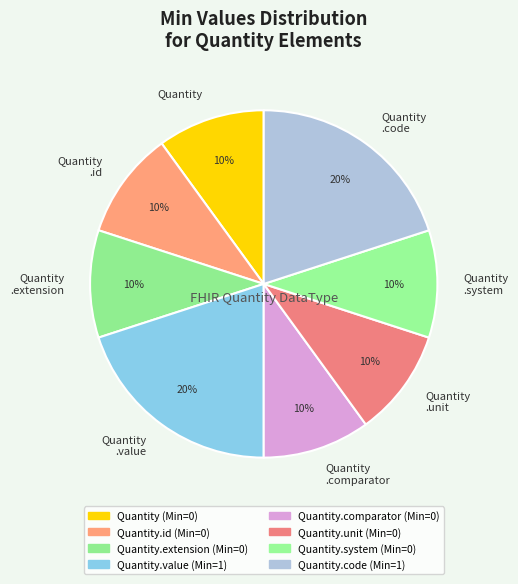

To the nearest percent, what portion does Quantity represent?

10%